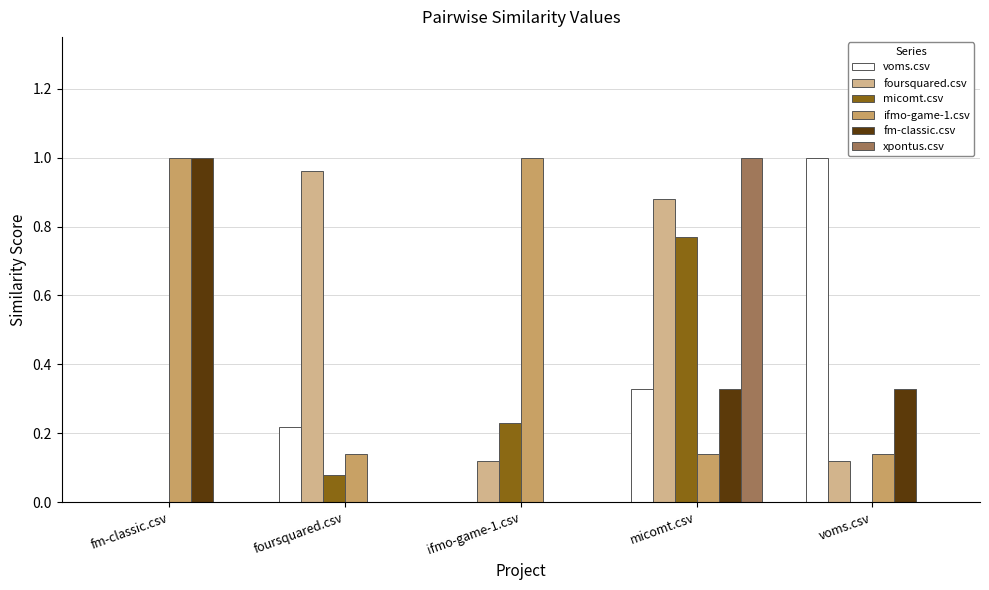

What is the total value across all series at voms.csv?

1.6